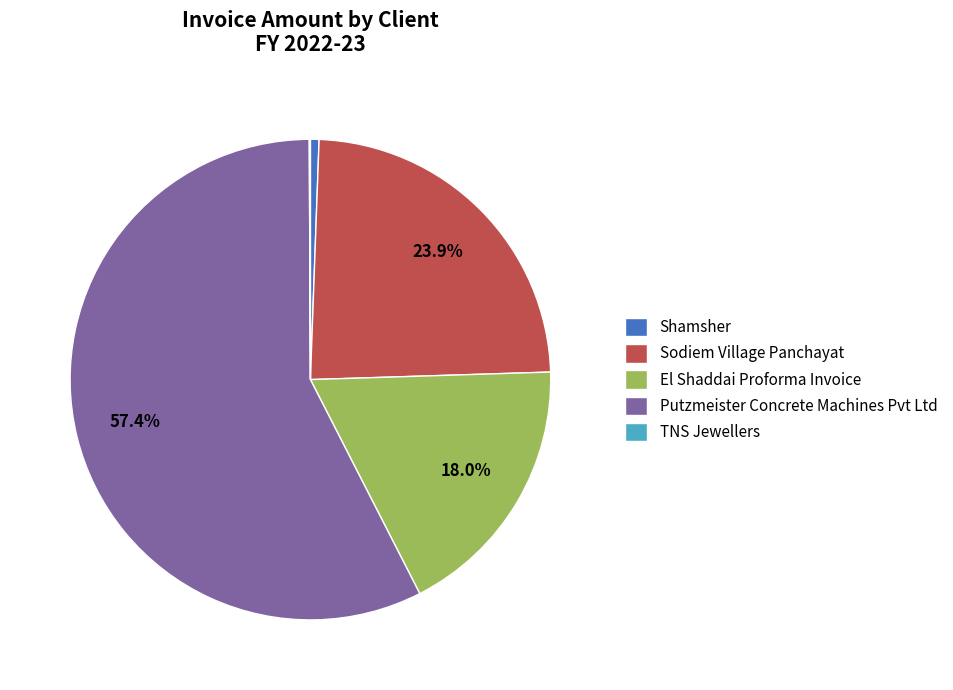

Is there a majority slice in this chart?

Yes